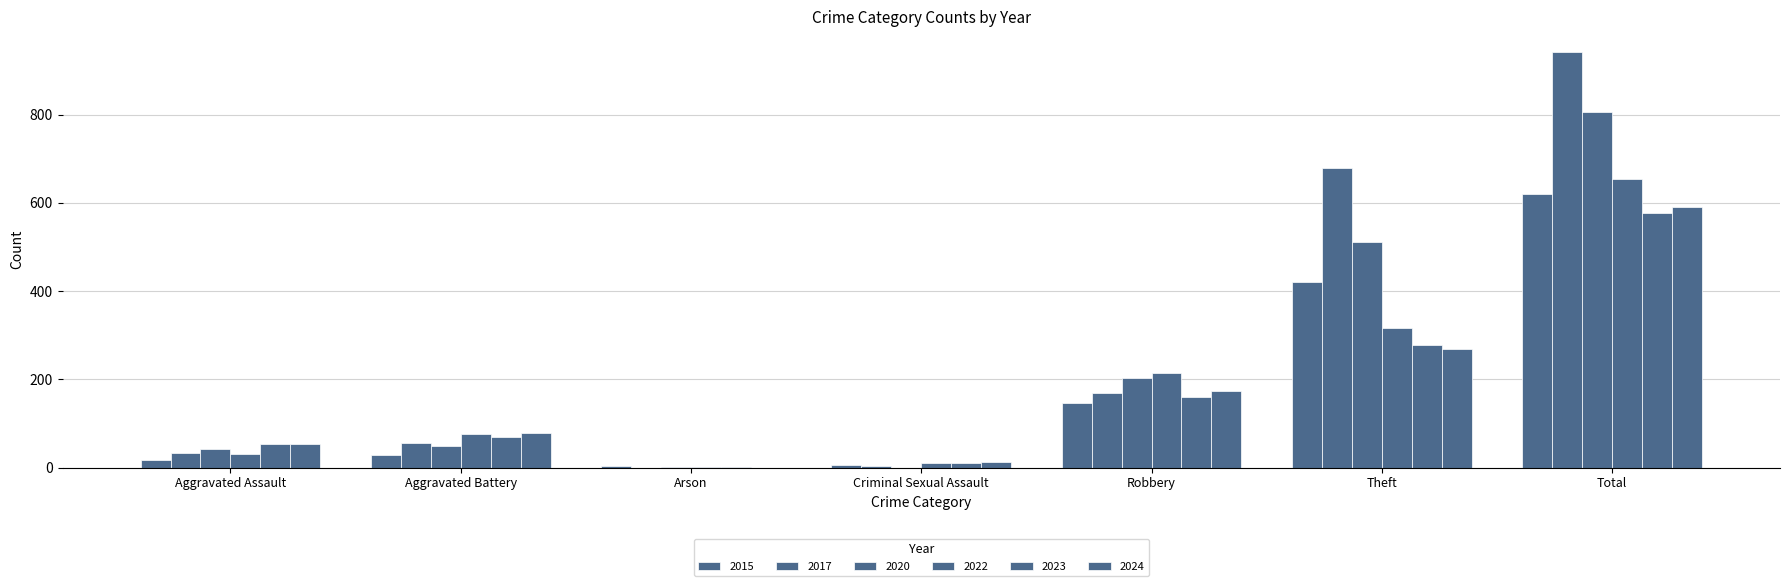

Which series has the largest total across all categories?

2017